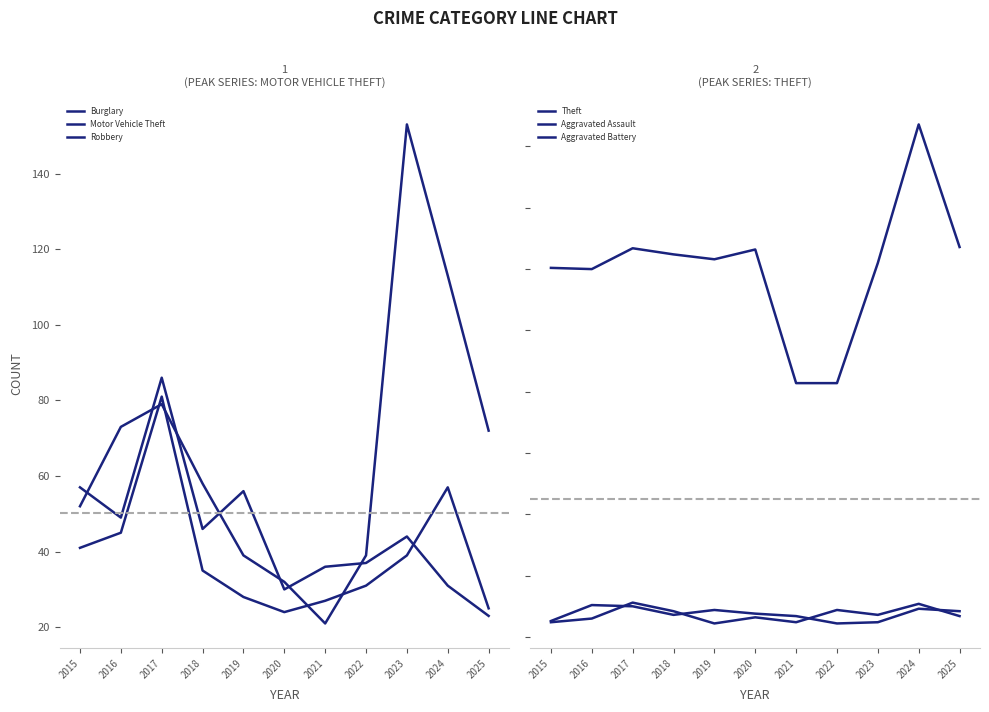

List the series in order of their peak value, lowest first.

Aggravated Assault, Aggravated Battery, Robbery, Burglary, Motor Vehicle Theft, Theft